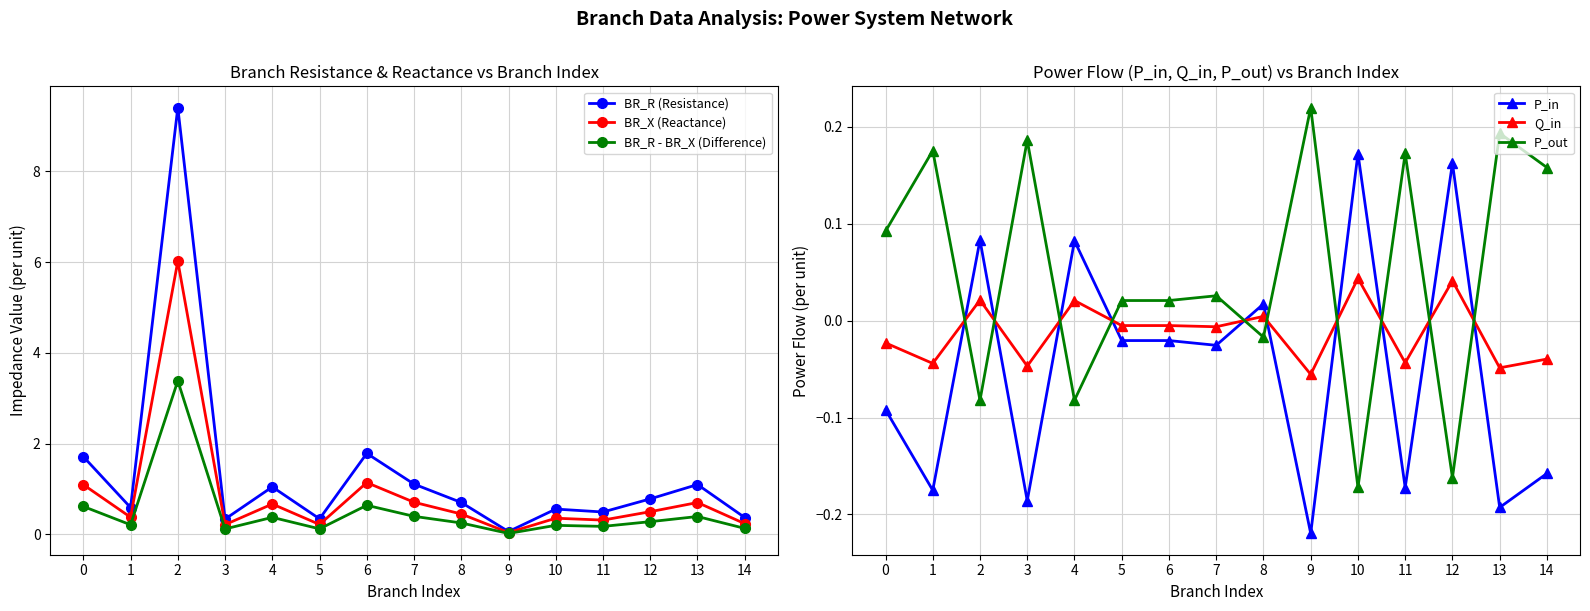

True or false: P_out has more than 2 interior local peaks.

True